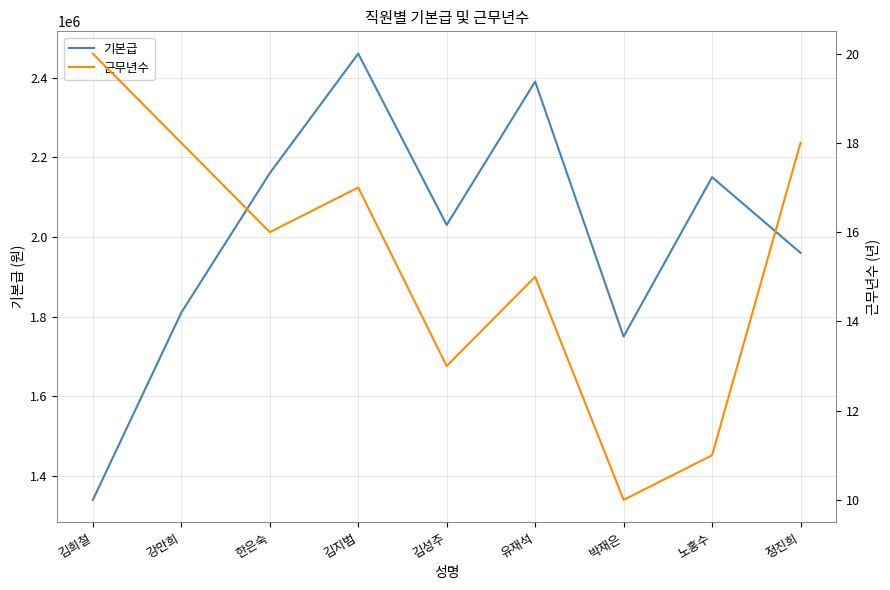

What is the value of the 기본급 point at the 9th from the left?

1960000